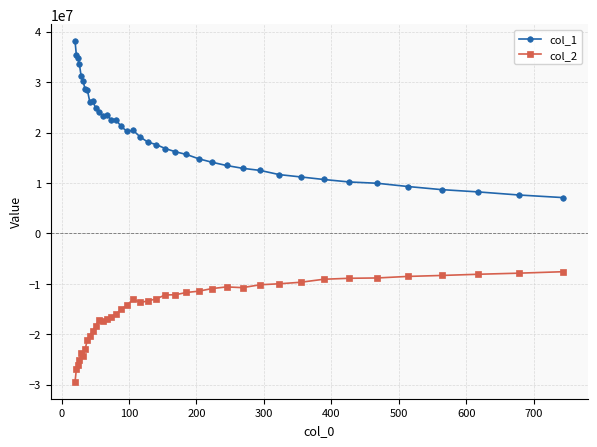

List the series in order of their peak value, lowest first.

col_2, col_1